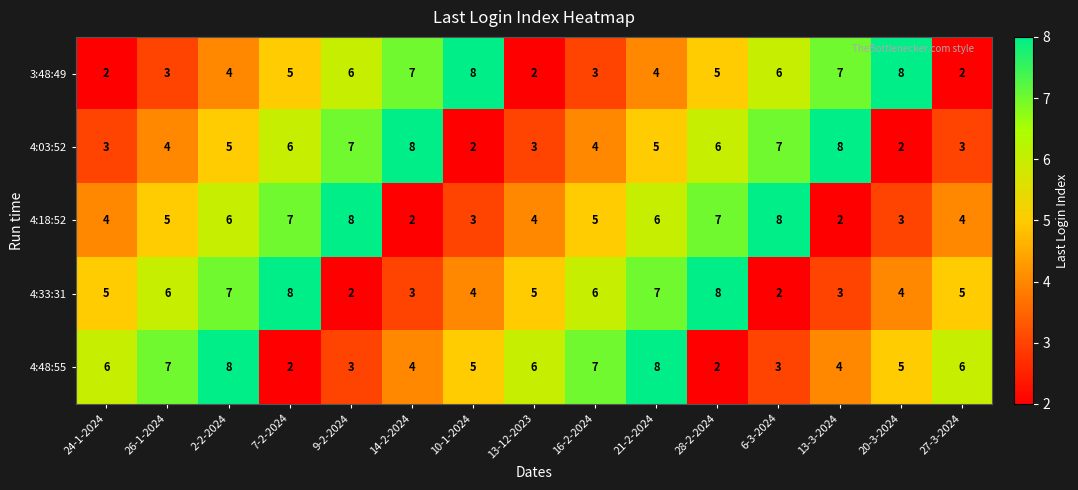

Count the 3:48:49 values in the range 3 to 7.

10